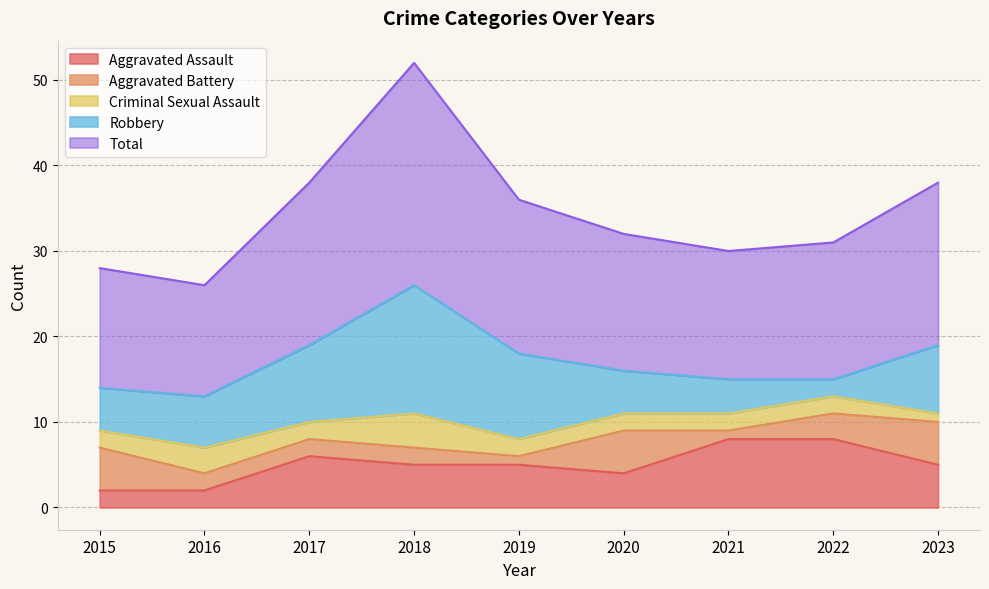

What is the approximate value of Aggravated Battery at 2018?

2